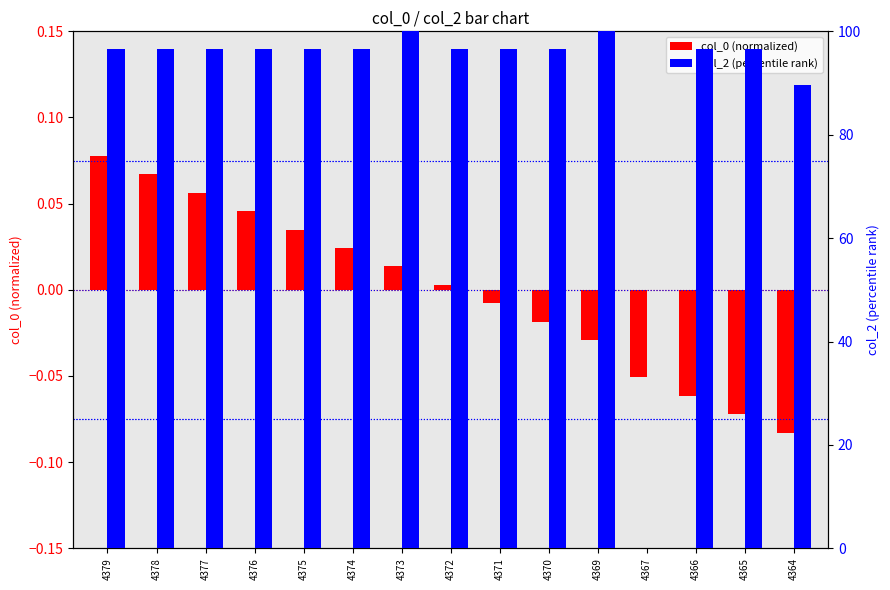

What is the total value across all series at 4376?

96.6